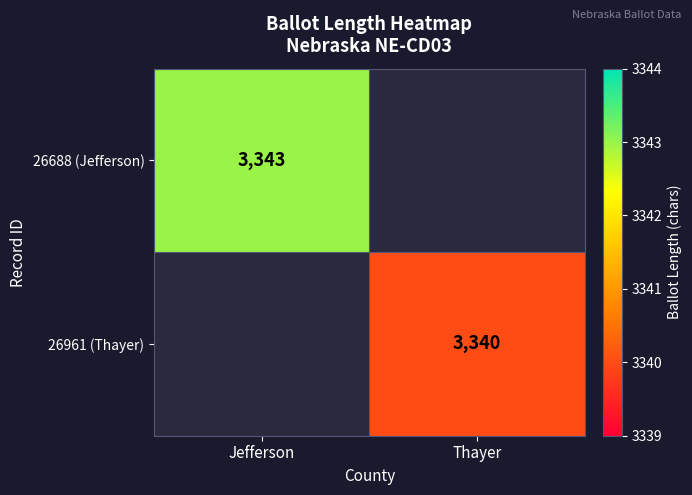

Is the value of 26961 (Thayer) at Thayer greater than the value of 26688 (Jefferson) at Jefferson?

No